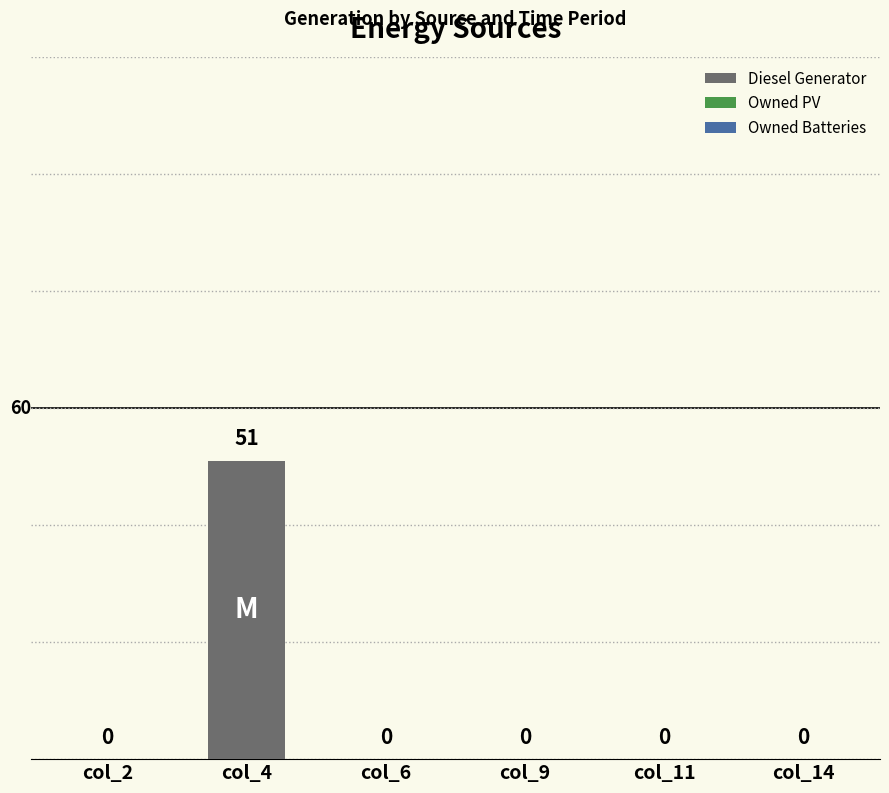

Which label corresponds to the largest value in the chart?

col_4